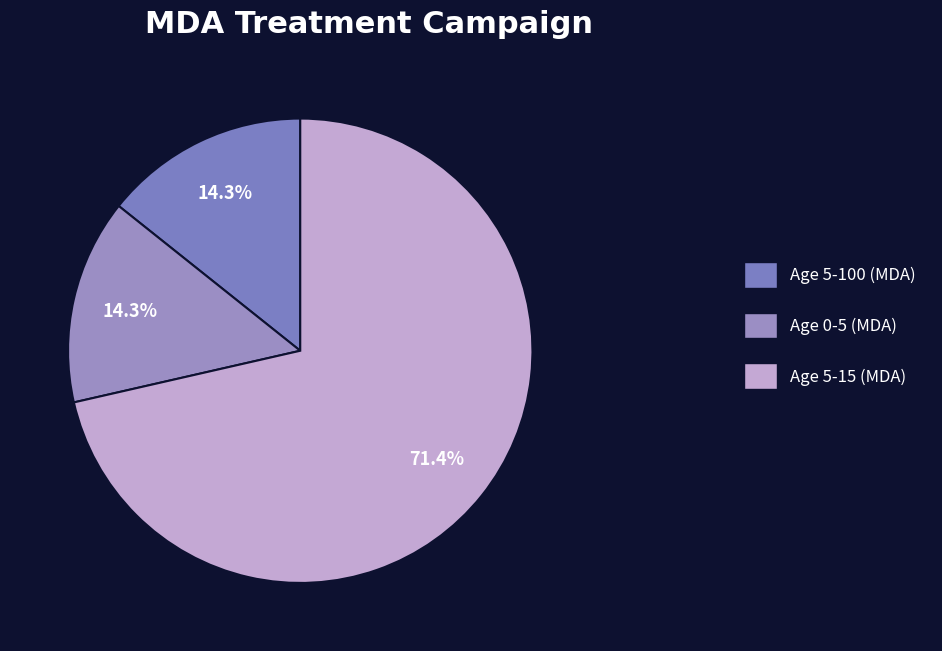

Which slice represents more than half of the pie?

Age 5-15 (MDA)